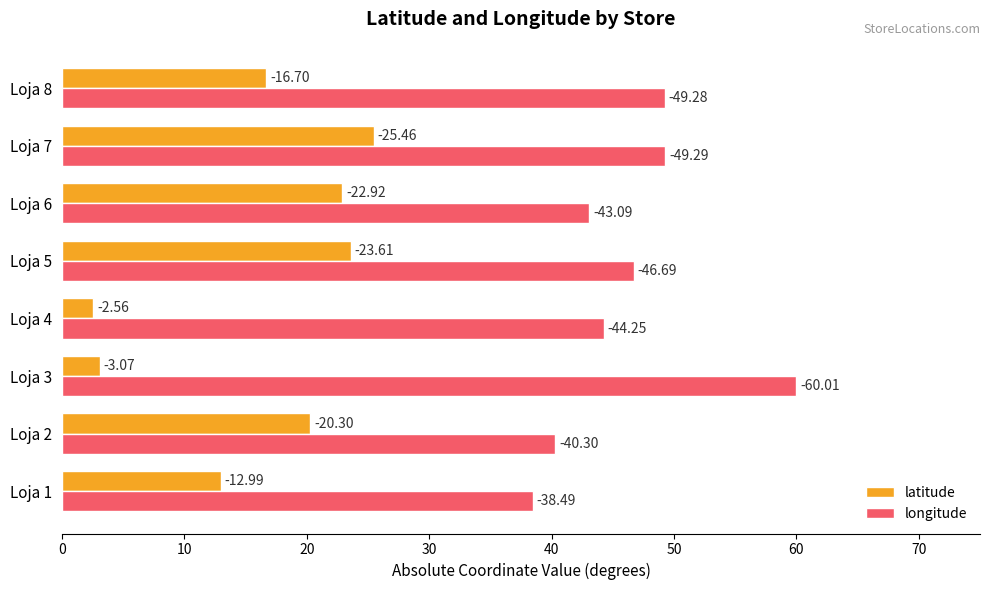

What is the minimum value shown in the chart?

2.6